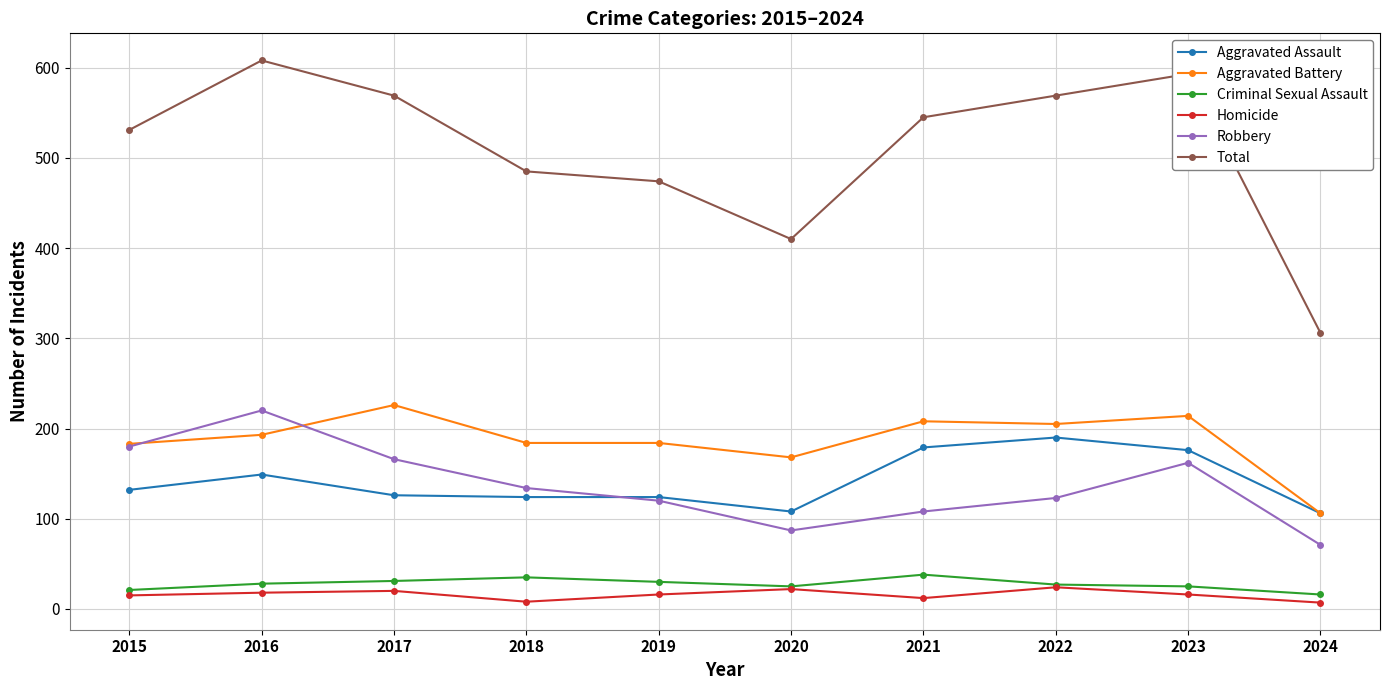

Where is Robbery nearest to the value 145?

2018